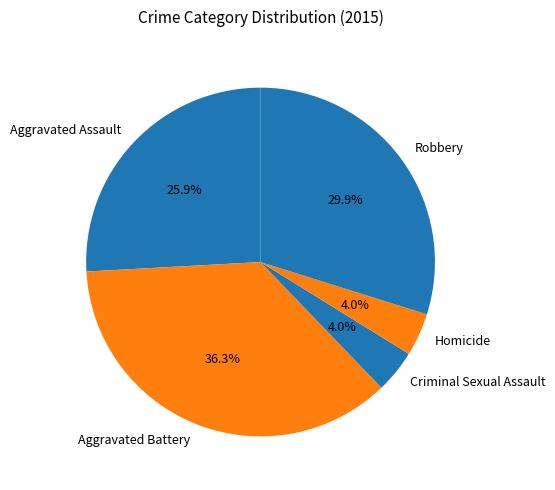

Is there a majority slice in this chart?

No